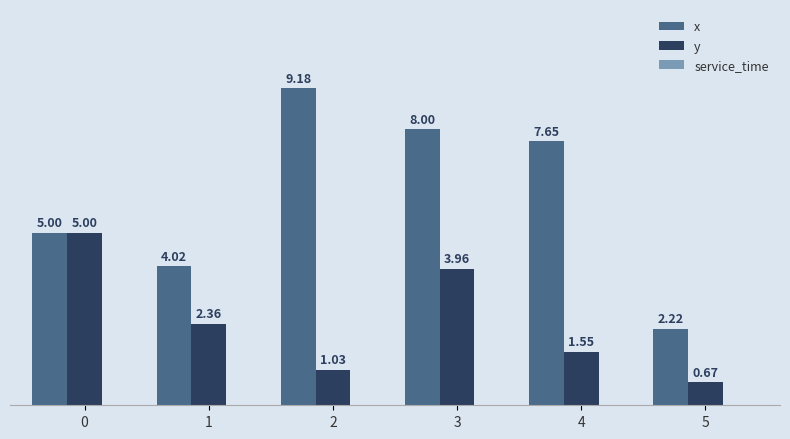

How many data points does each series have?

6